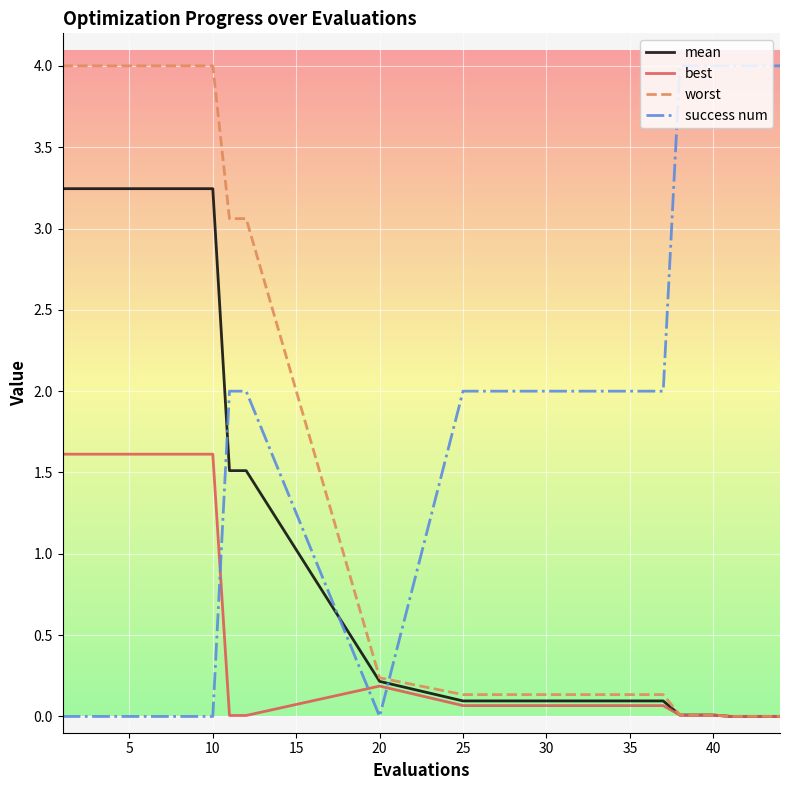

How many times do best and success num cross each other?

3